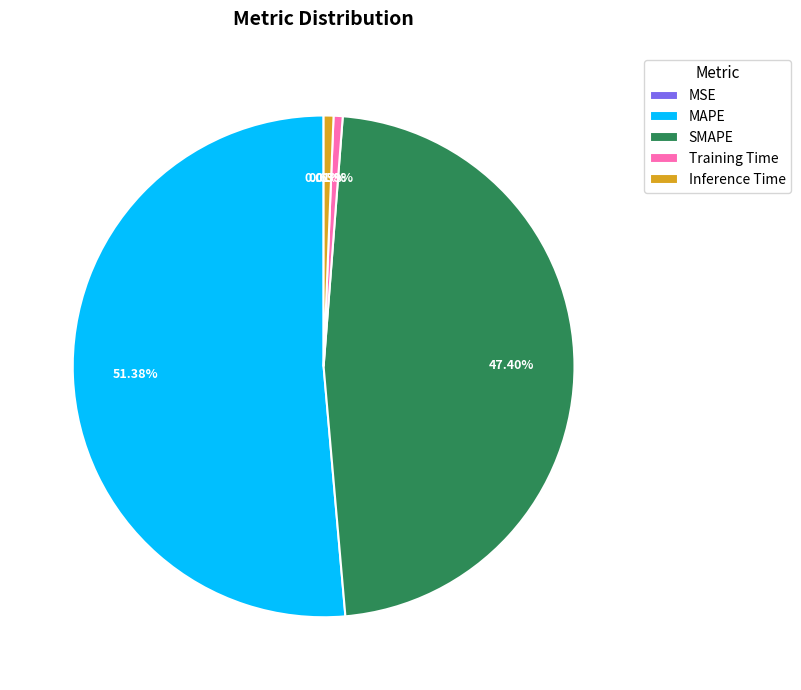

Which slice is the largest?

MAPE